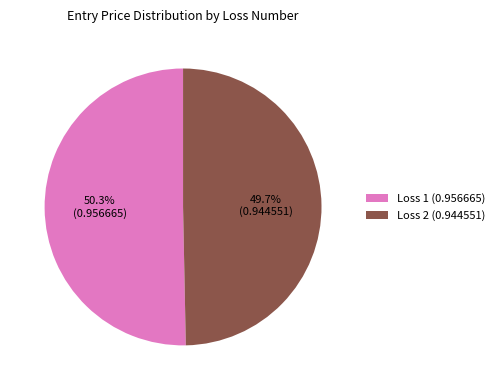

Rank the categories by value from lowest to highest.

Loss 2, Loss 1